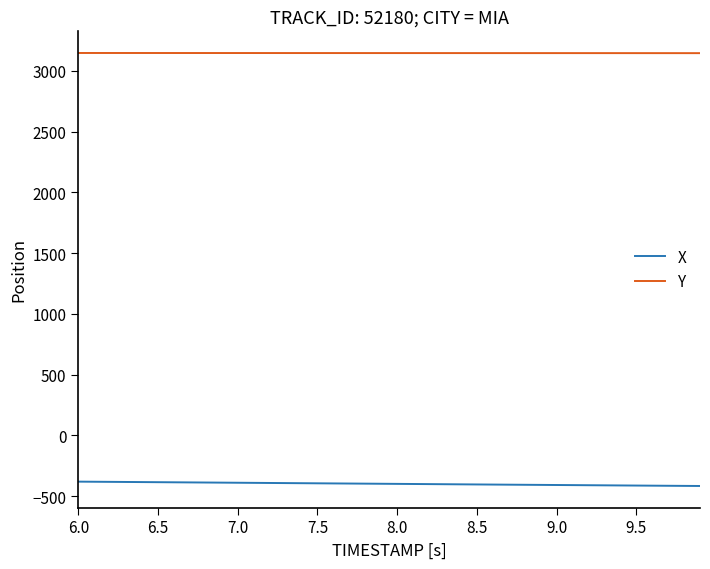

At how many categories does at least one series exceed 315?

40